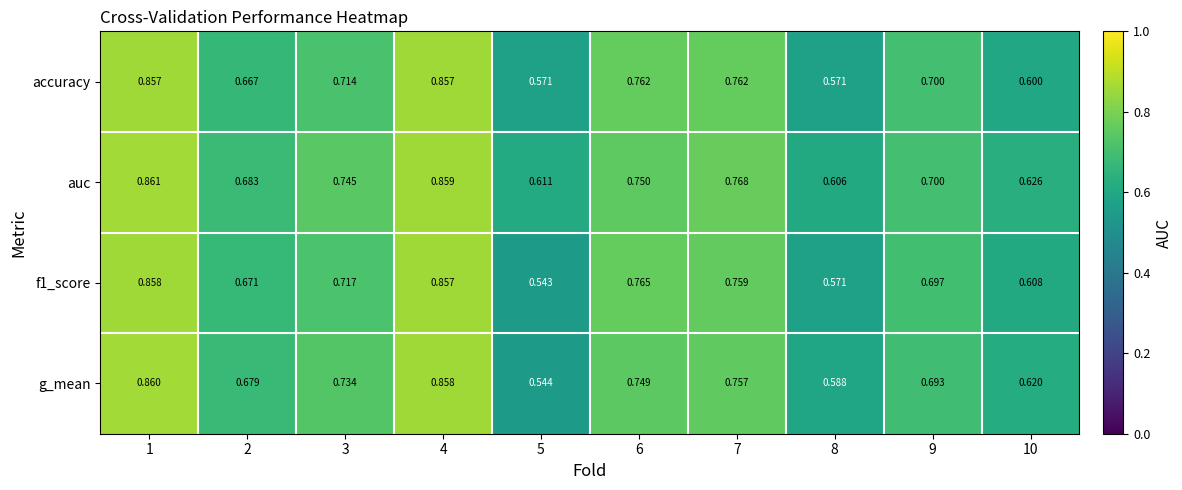

Which series has the largest range (max minus min)?

g_mean